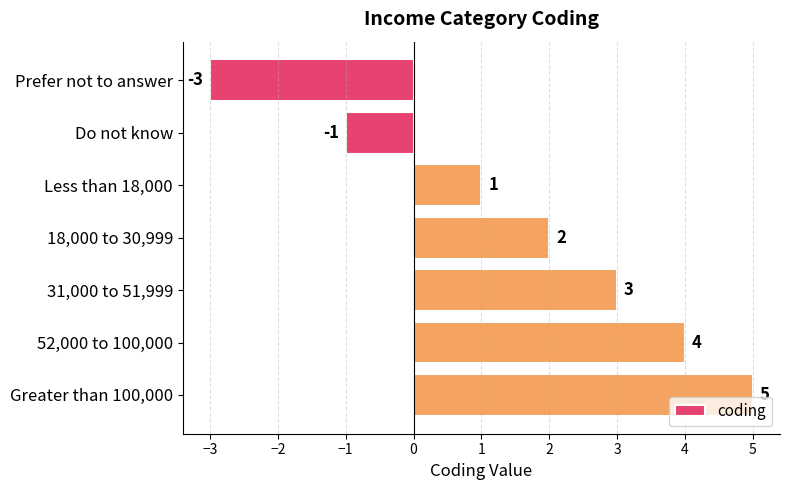

What is the approximate value at 52,000 to 100,000?

4